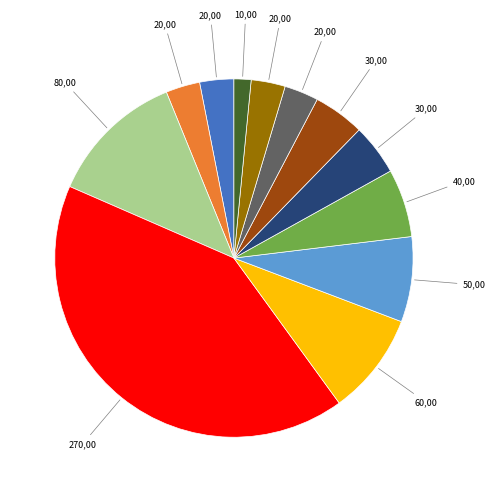

Is there any slice that represents more than half of the pie?

No